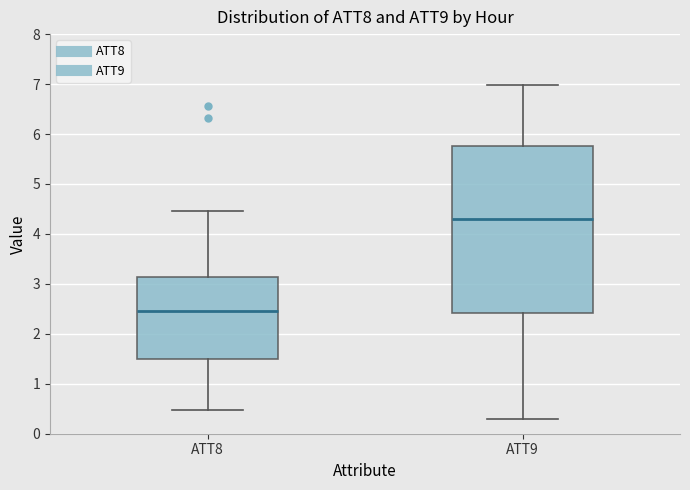

Reading left to right, read every box against the y-axis: the position of its median line, the range the box covers, and the ends of its whiskers. The values are not printed on the chart, so give them approximately, as read against the axis.

ATT8: median 2.5, box 1.5 to 3.1, whiskers 0.5 to 4.5
ATT9: median 4.3, box 2.4 to 5.8, whiskers 0.3 to 7.0